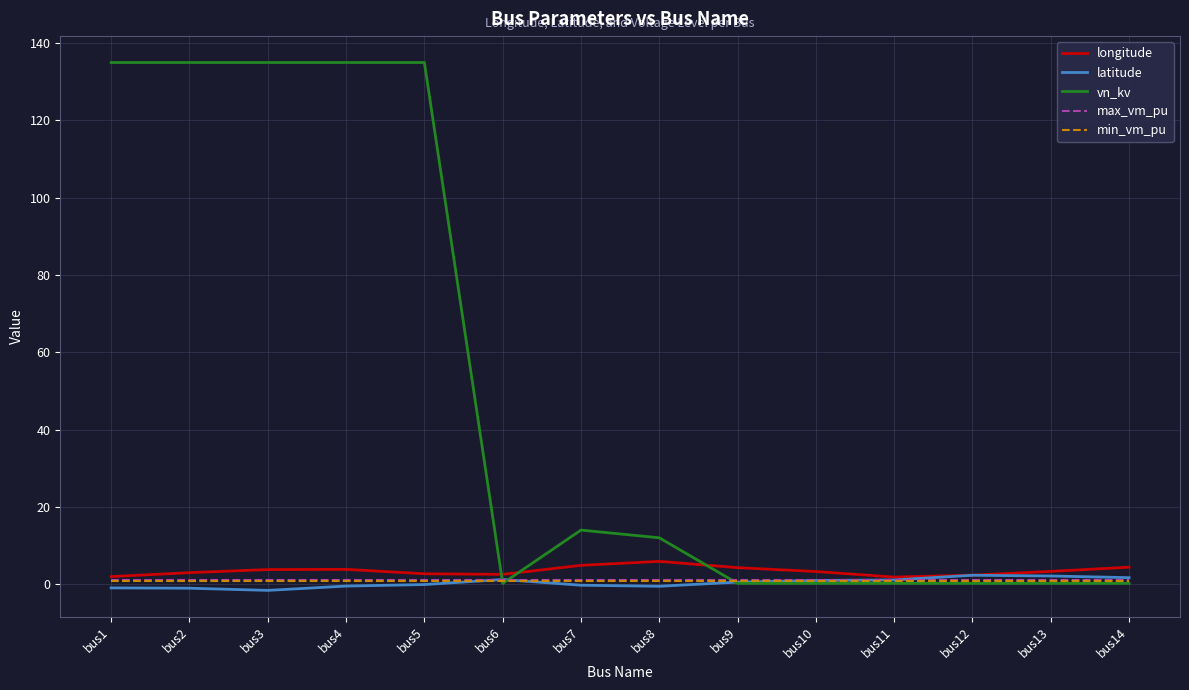

What is the difference between the latitude values at bus4 and bus14?

2.2